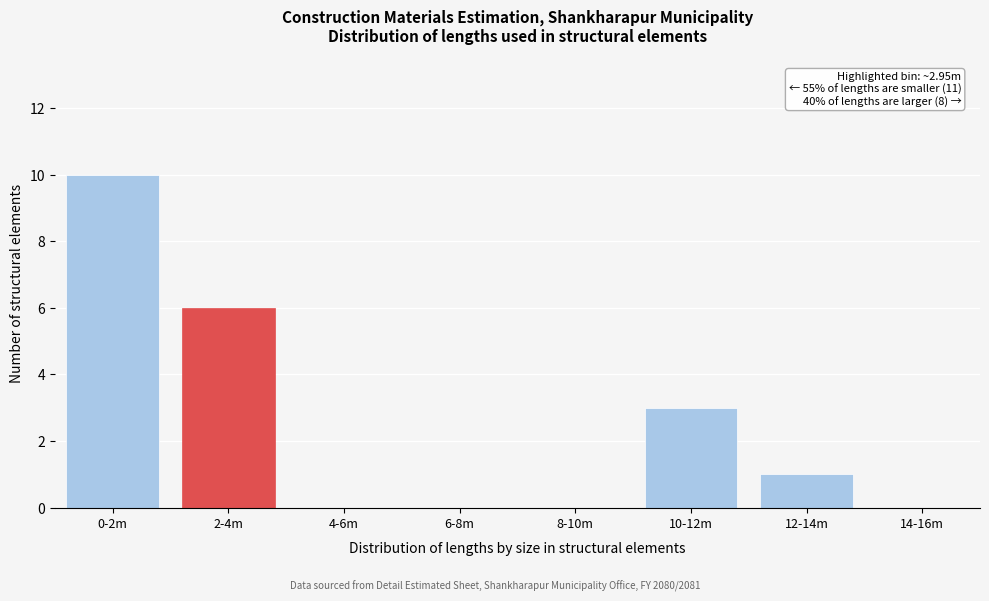

Reading left to right, transcribe all the data shown in this chart.

0-2m=10	2-4m=6	4-6m=0	6-8m=0	8-10m=0	10-12m=3	12-14m=1	14-16m=0